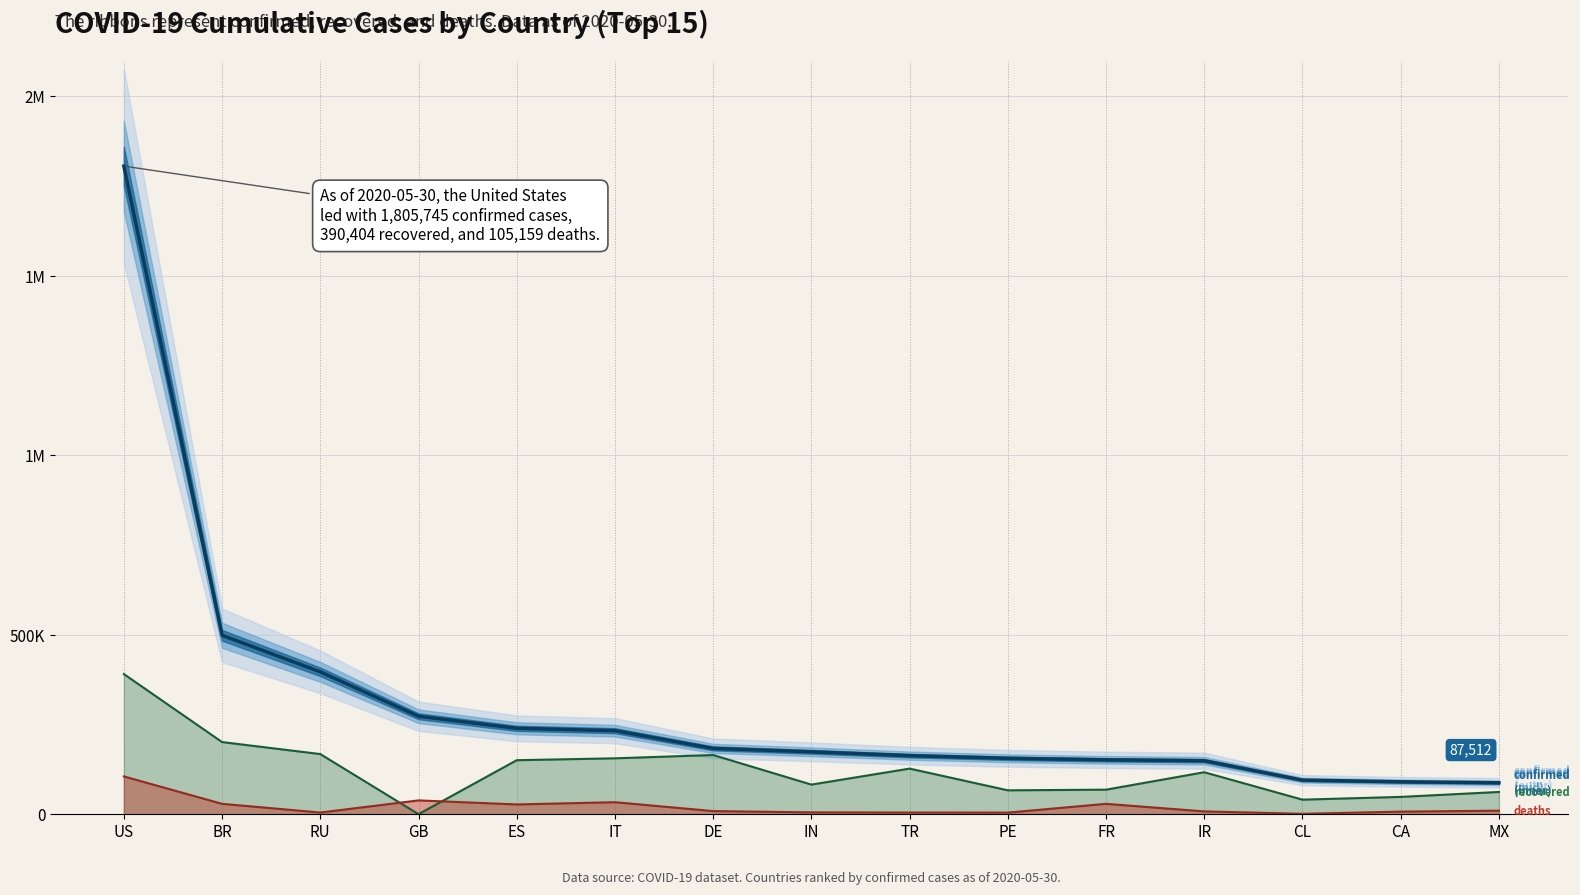

What is the spread (max minus min) of values at TR?

158588